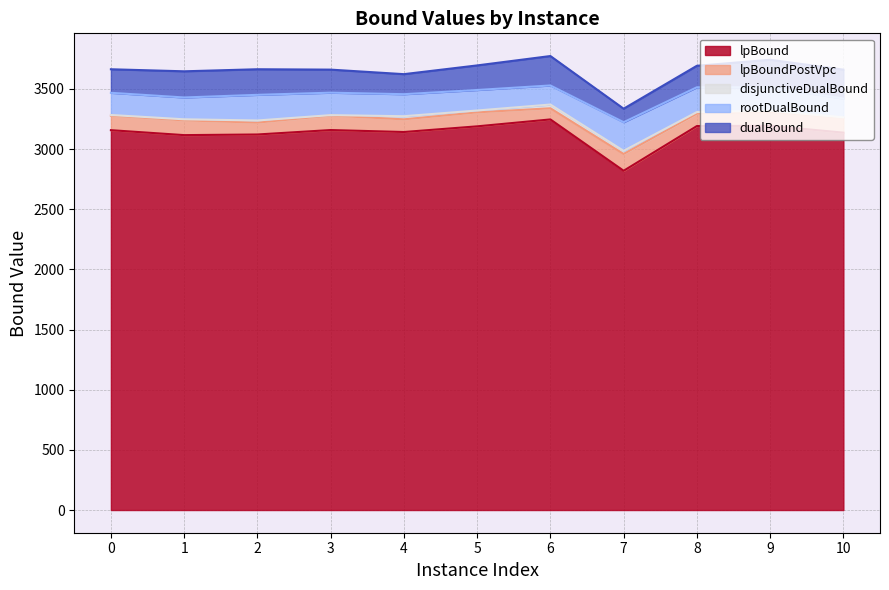

Rank the series at 10 from lowest to highest value.

lpBound, lpBoundPostVpc, disjunctiveDualBound, rootDualBound, dualBound